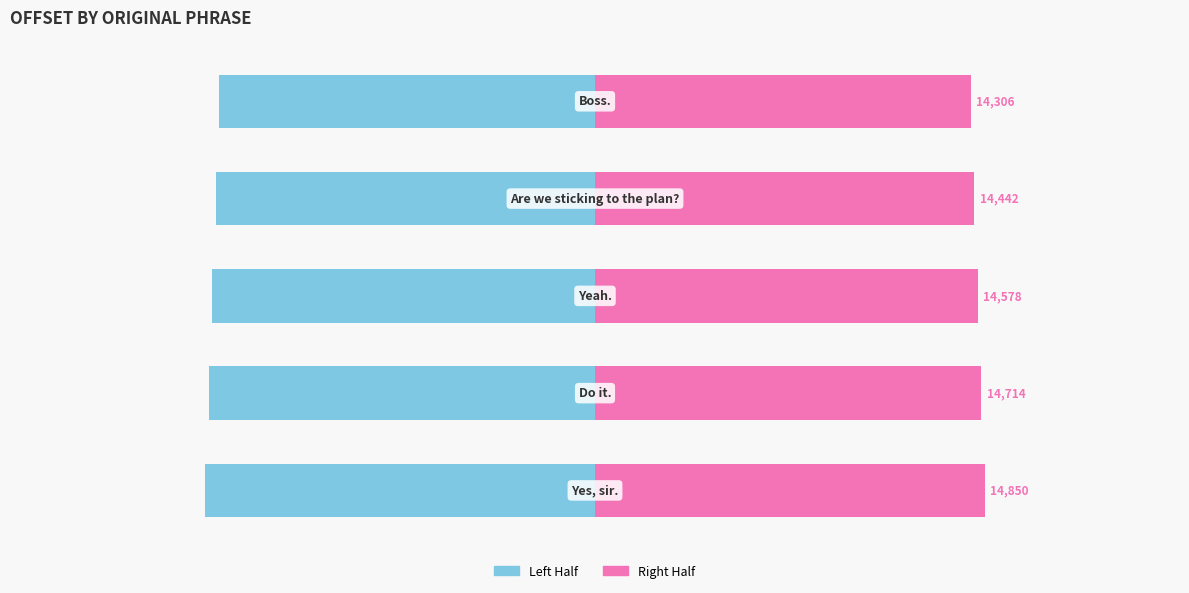

How many groups of bars are there?

5